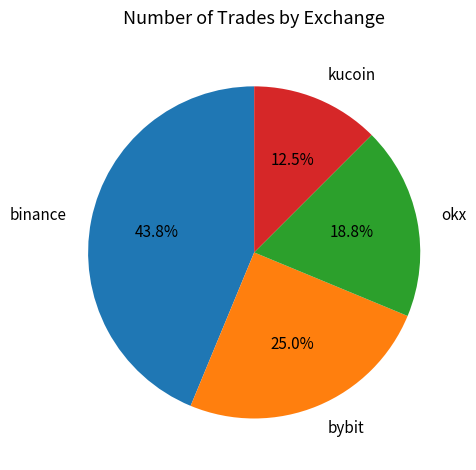

Approximately how many times larger is the value at okx compared to bybit?

0.8